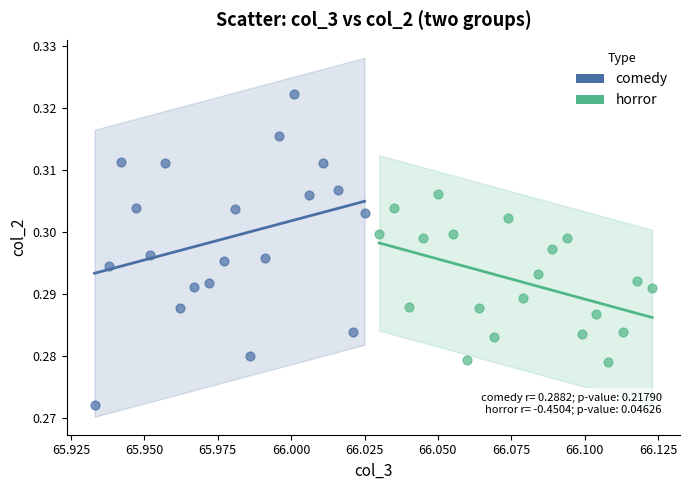

Which series reaches the maximum Y coordinate?

comedy